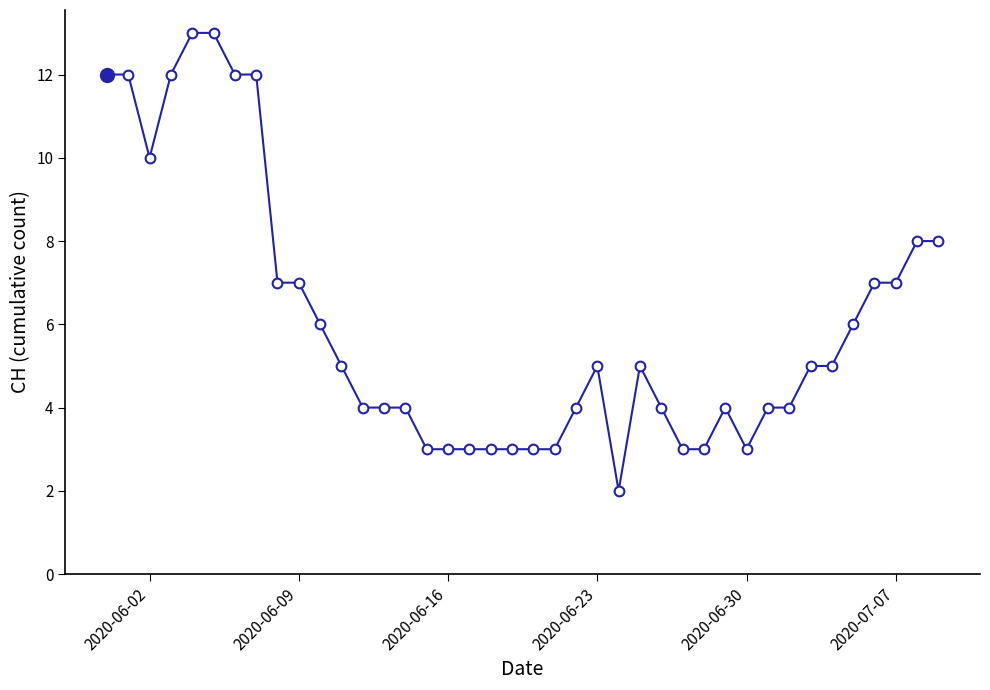

What is the greatest value displayed?

13